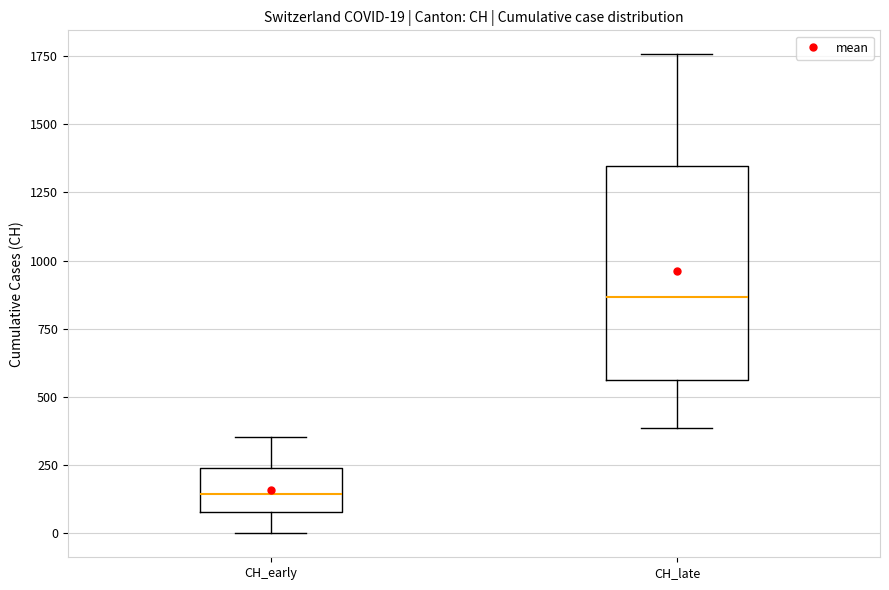

Which box's median line is the lowest?

CH_early